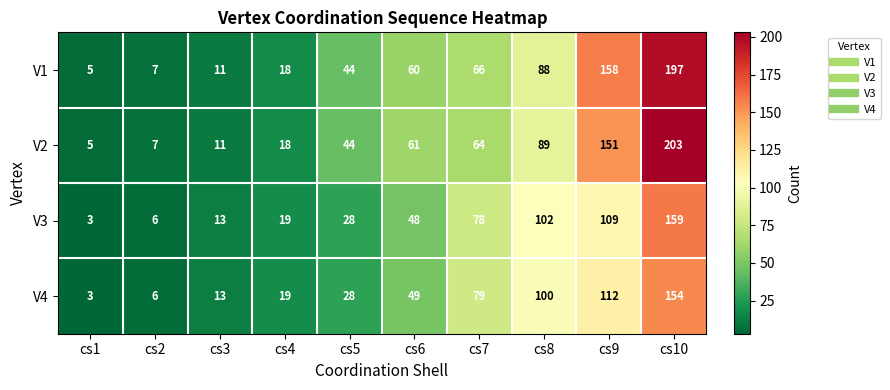

What is the difference between the maximum and second lowest values in the V4 series?

148